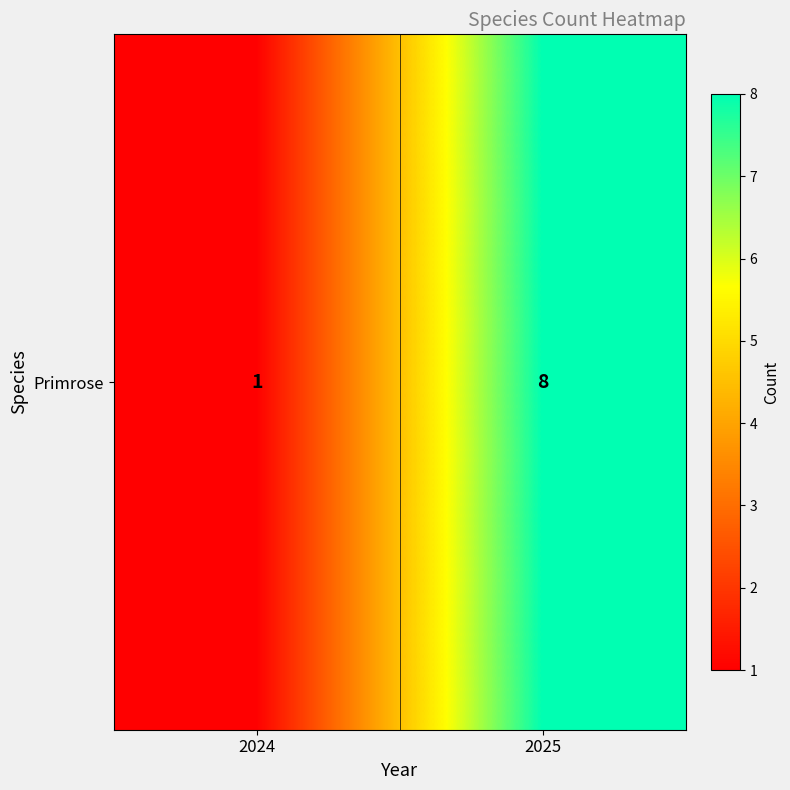

What is the difference between the values at 2024 and 2025?

7